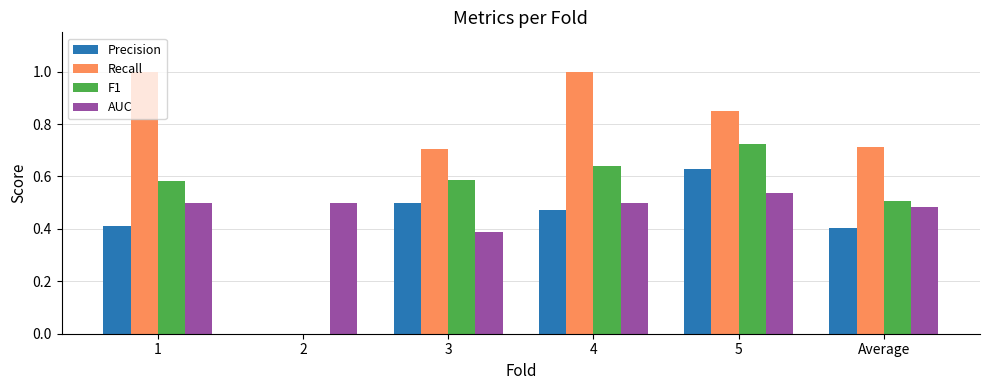

How many Recall values are between 0 and 1?

6